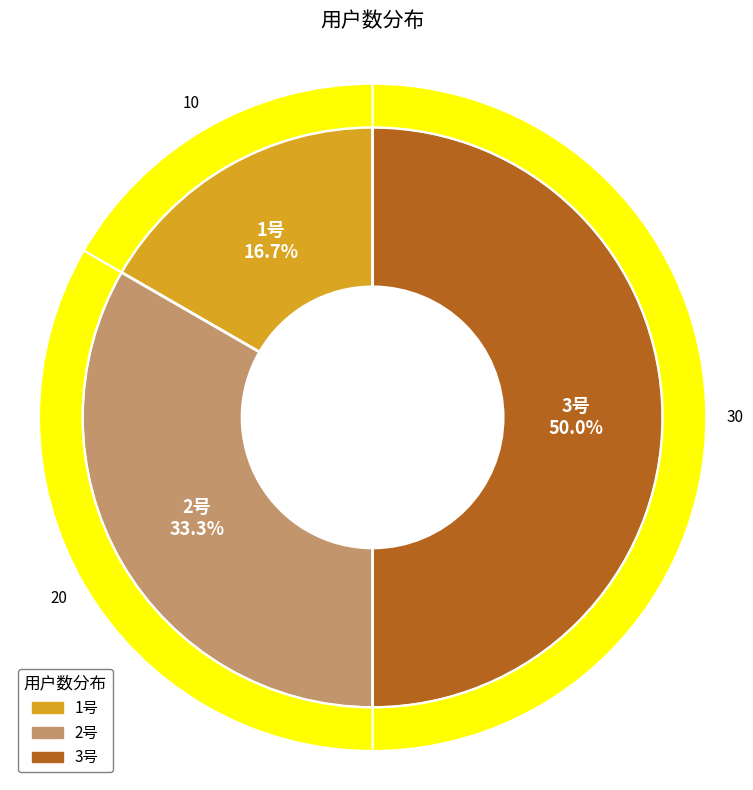

How many segments does this pie chart have?

3